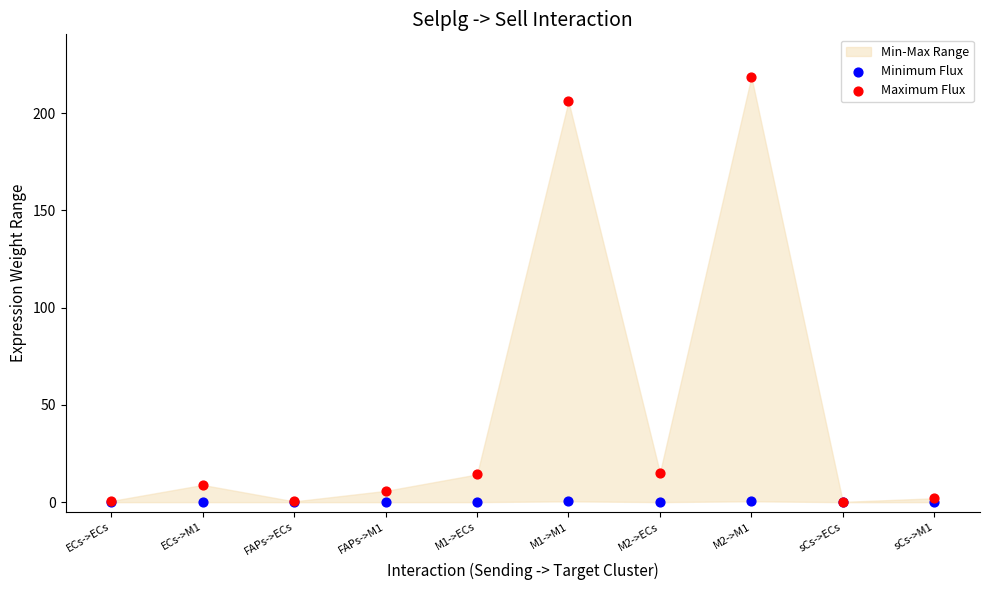

What are all the series names shown in the legend?

Minimum Flux, Maximum Flux